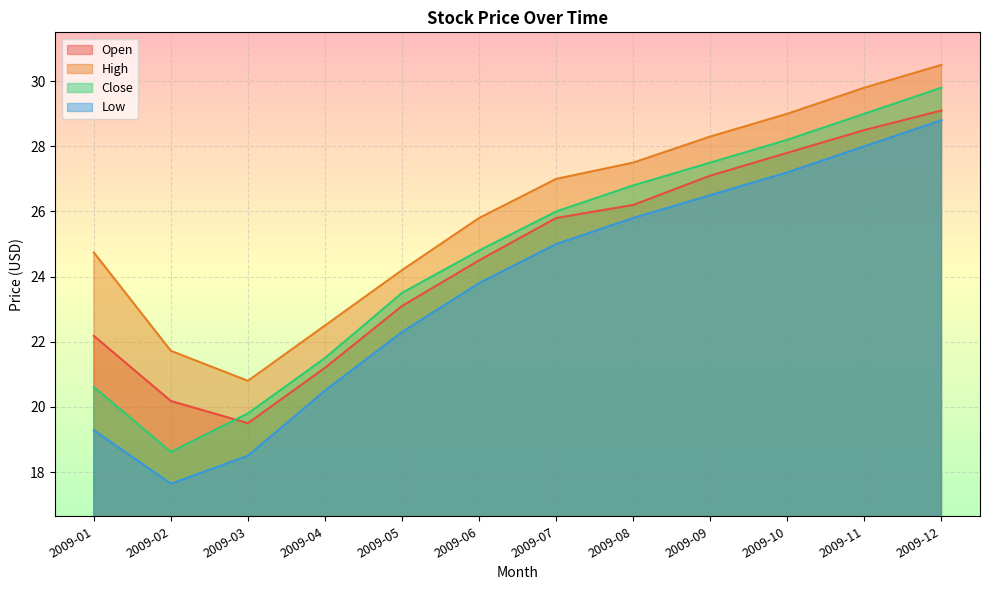

True or false: Open and High cross at least once.

False